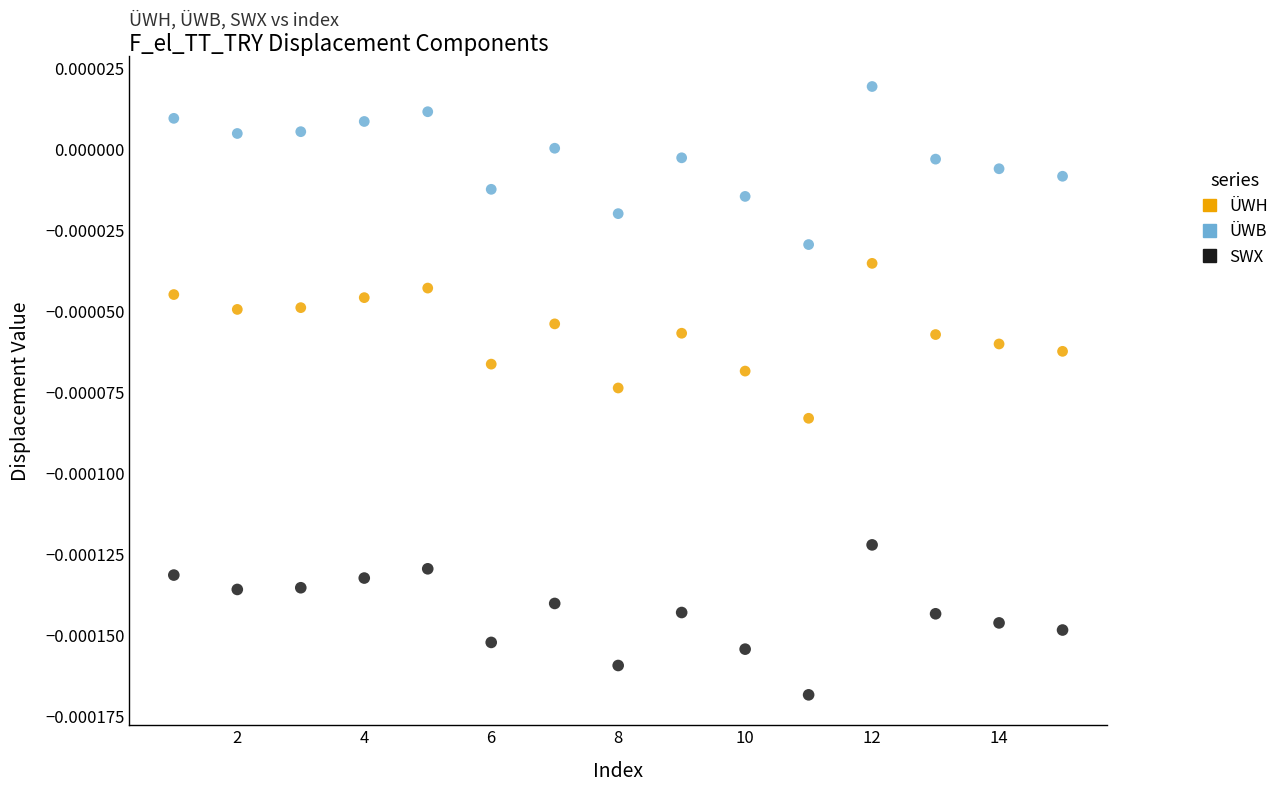

What are all the series names shown in the legend?

ÜWH, ÜWB, SWX